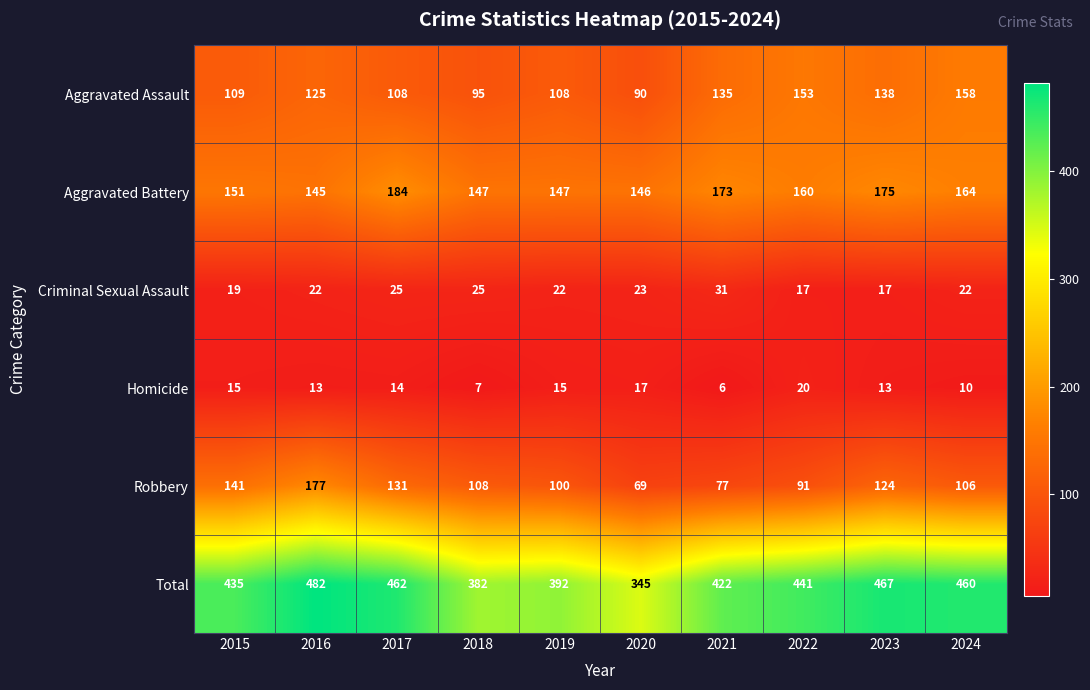

Count the number of categories in the chart.

10